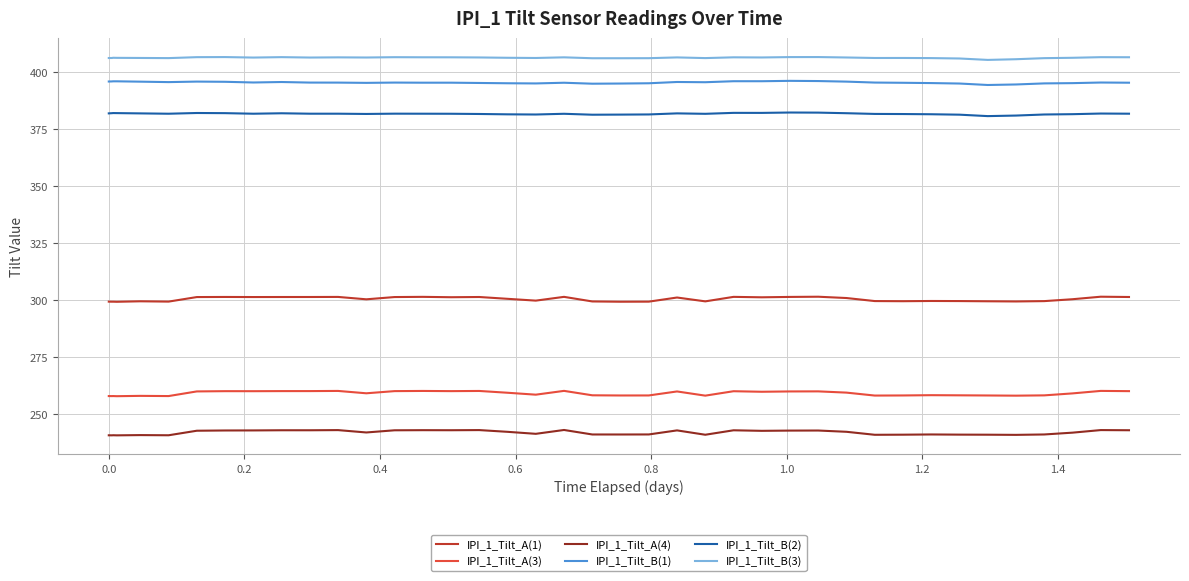

List the series in order of their peak value, highest first.

IPI_1_Tilt_B(3), IPI_1_Tilt_B(1), IPI_1_Tilt_B(2), IPI_1_Tilt_A(1), IPI_1_Tilt_A(3), IPI_1_Tilt_A(4)